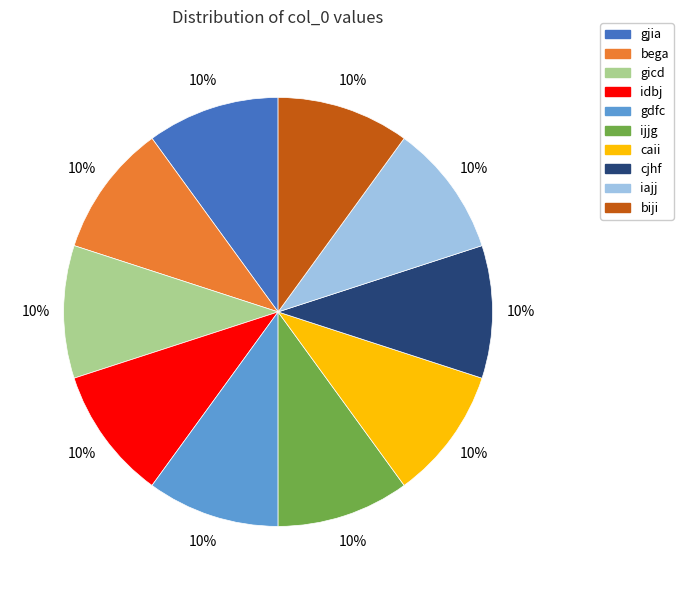

What percentage is the idbj slice, to the nearest percent?

10%